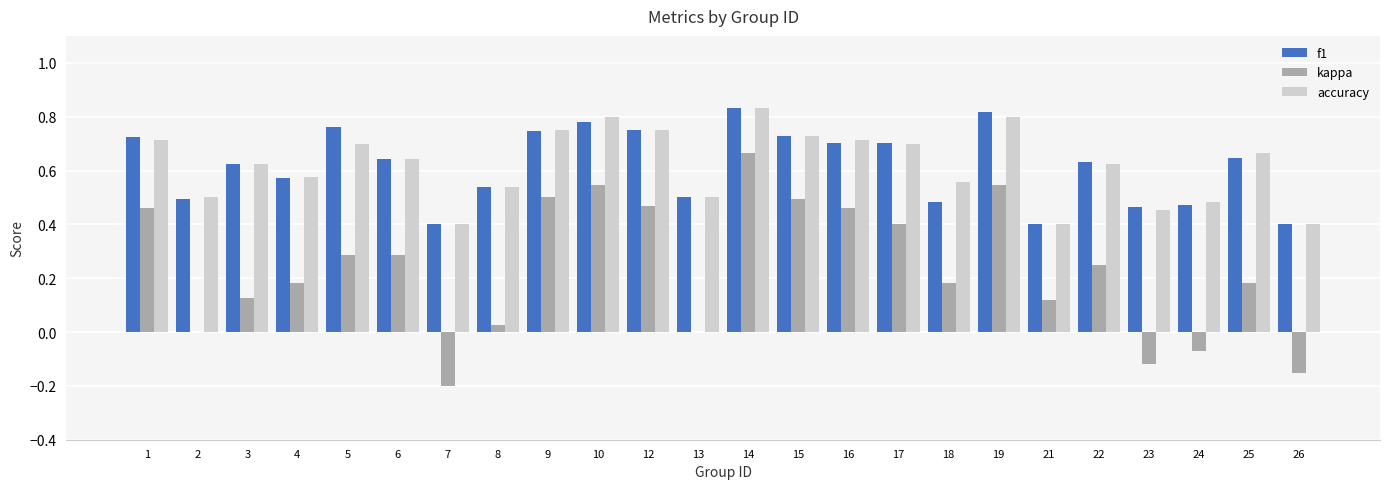

What are all the series names shown in the legend?

f1, kappa, accuracy